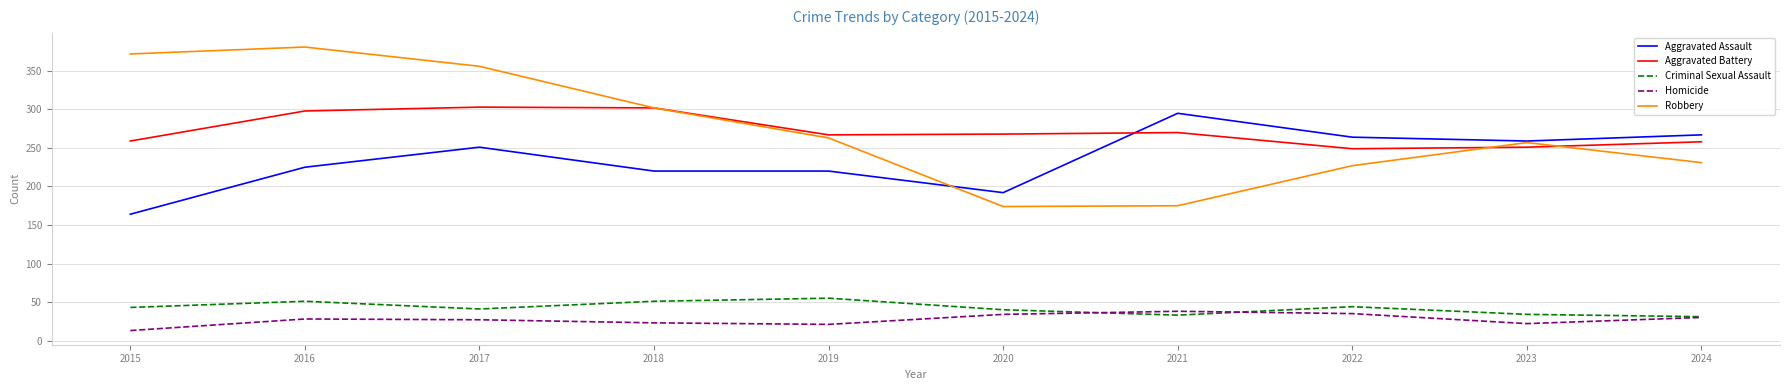

Is it true that Aggravated Assault equals 164 at 2015?

True